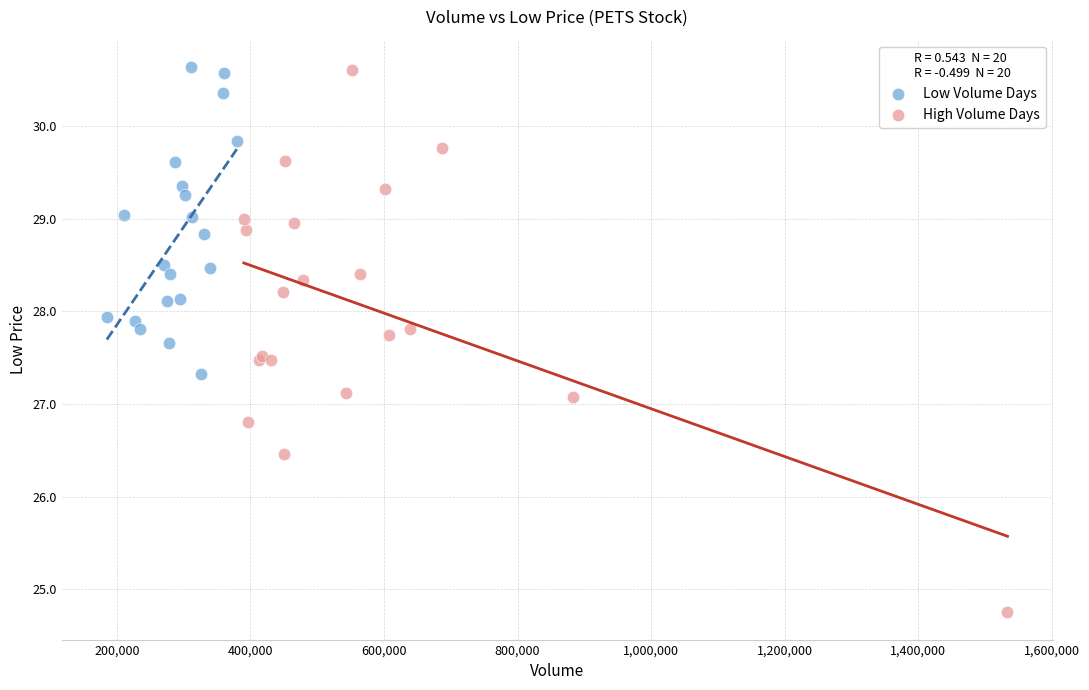

What are all the series names shown in the legend?

Low Volume Days, High Volume Days